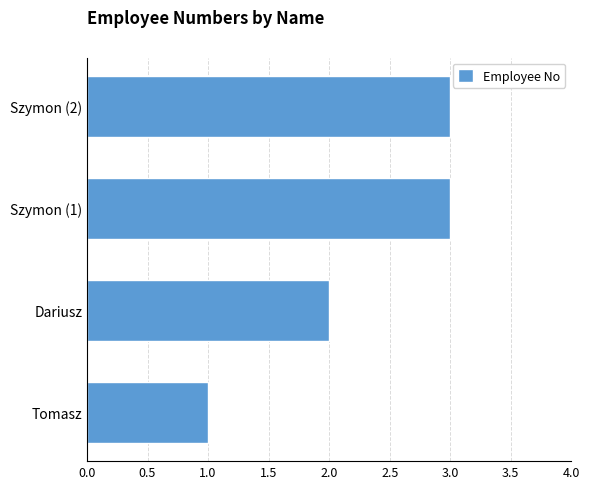

What is the change in value from Tomasz to Szymon (1)?

+2